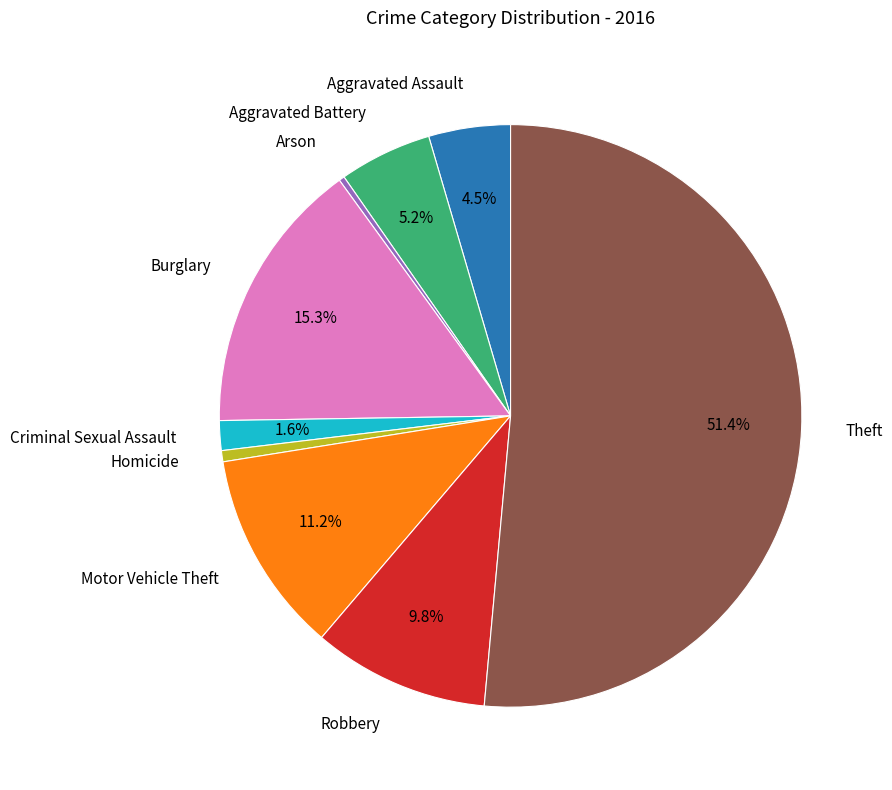

Is there any slice that represents more than half of the pie?

Yes